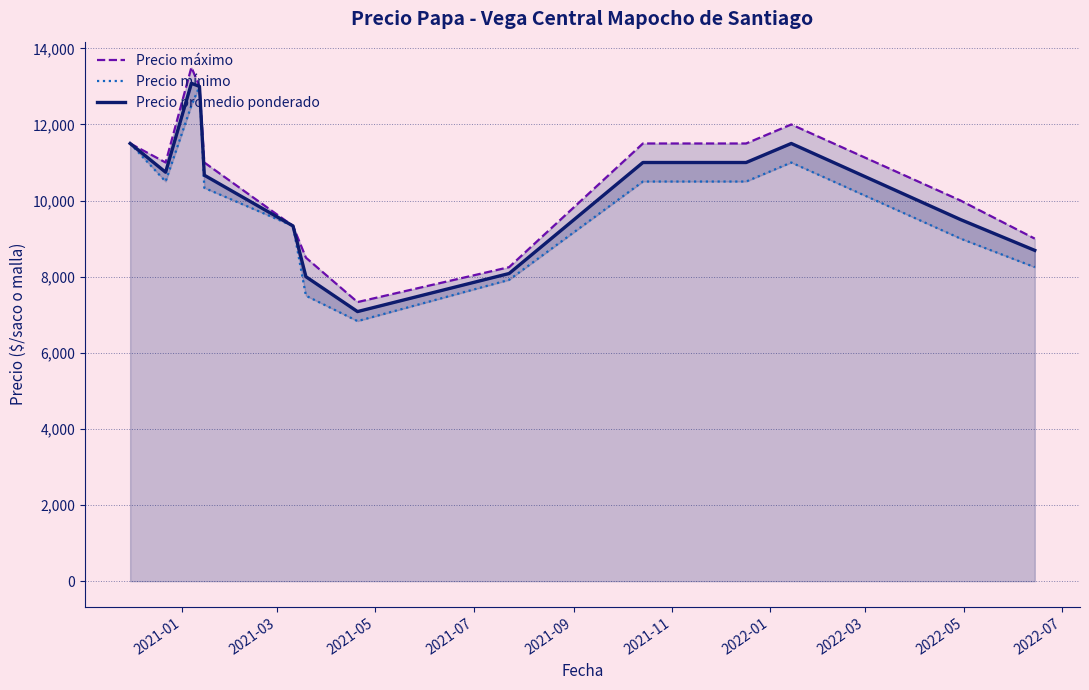

In Precio máximo, how many points are higher than both neighbors (excluding endpoints)?

2